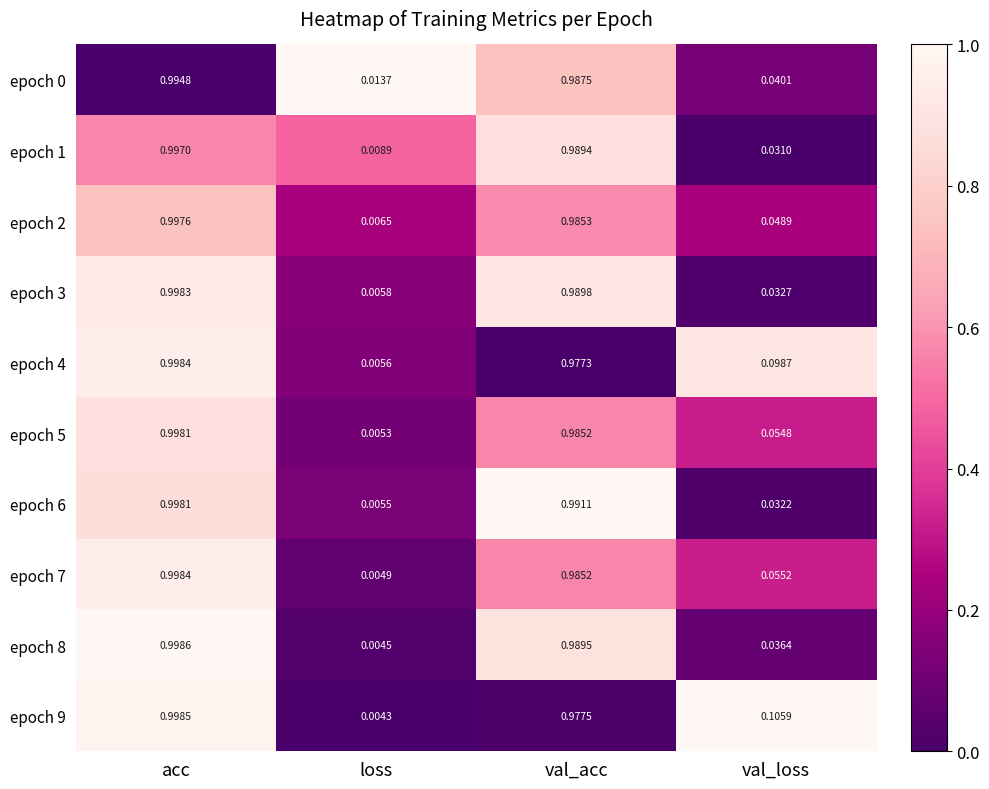

Where is epoch 5 nearest to the value 0?

loss